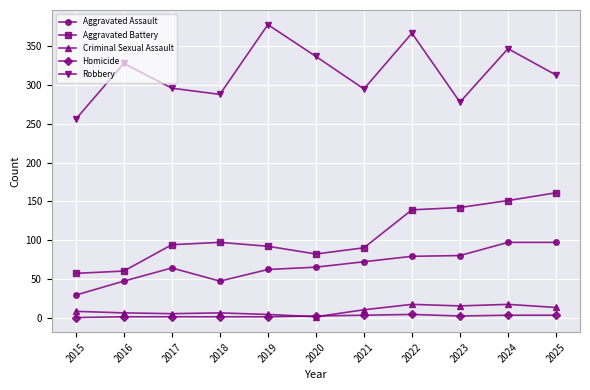

Which category has the highest value across all series?

2019